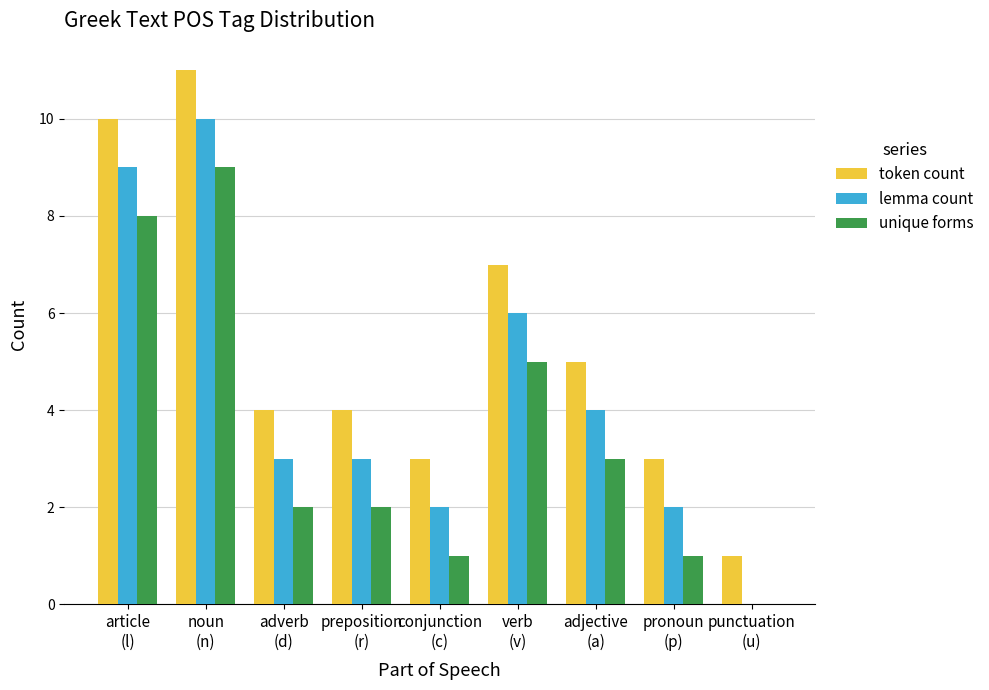

Are the bars grouped side by side (vs. stacked)?

Yes